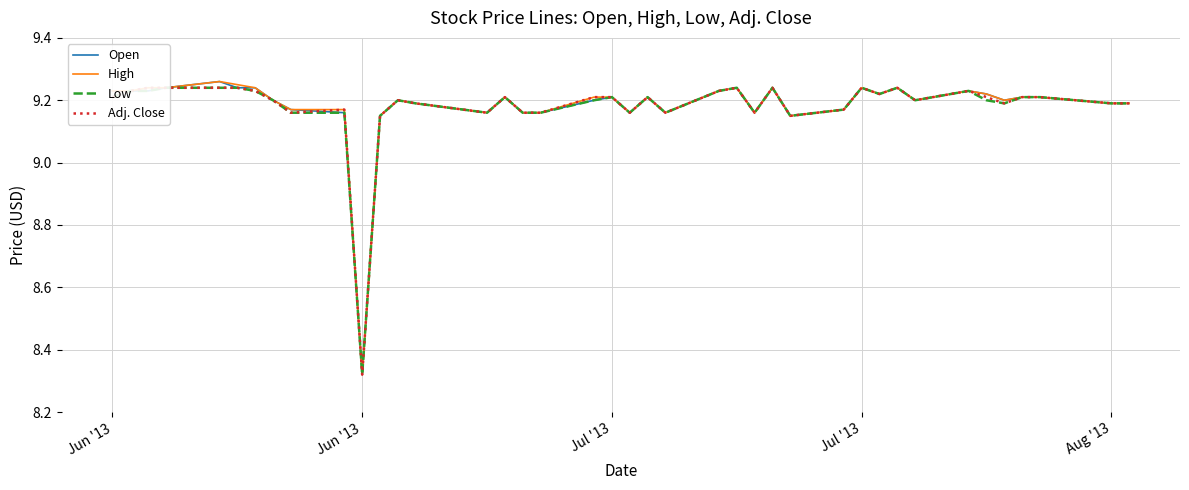

What is the difference between the second highest and second lowest values in the Adj. Close series?

0.1